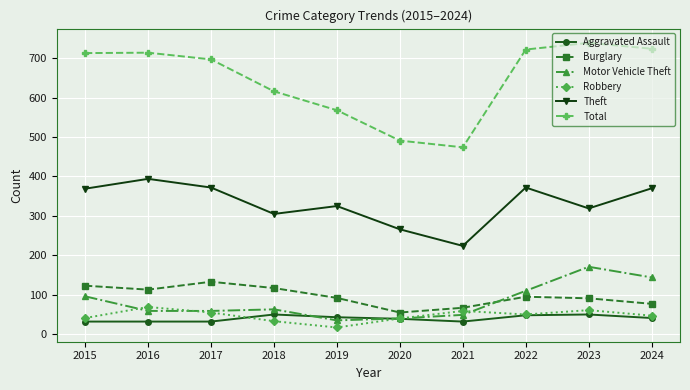

What is the sum of the Motor Vehicle Theft values at 2016 and 2015?

155